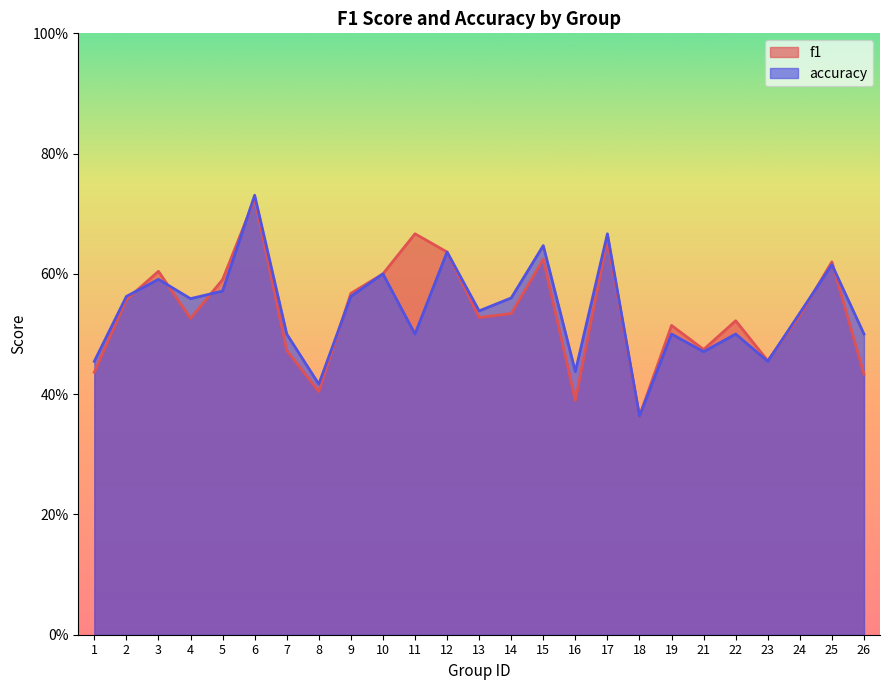

What is the maximum value shown in the chart?

0.7